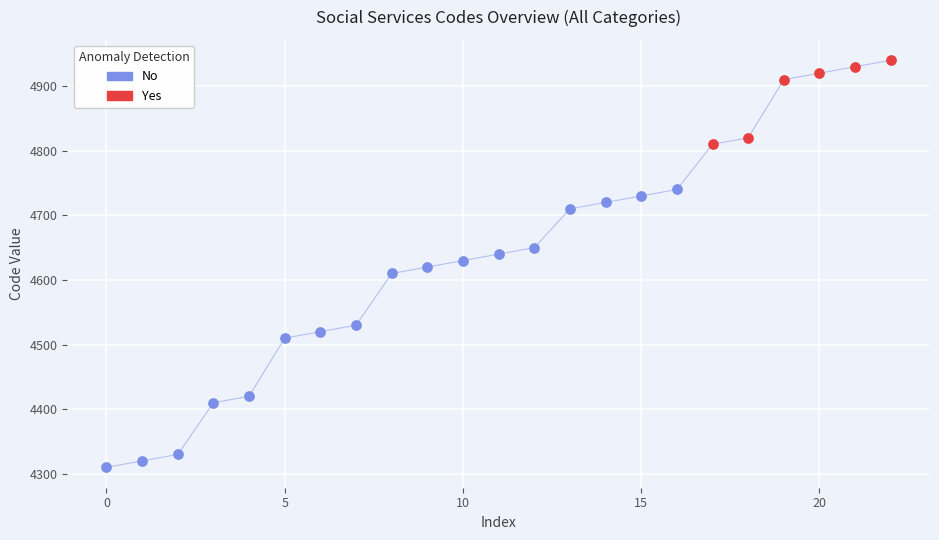

Which series has the largest Y range (max minus min)?

No